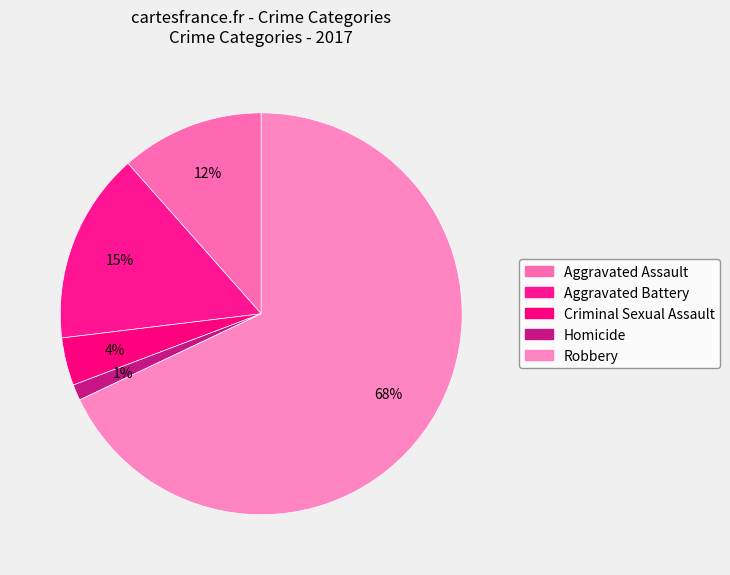

How many slices are in this pie chart?

5